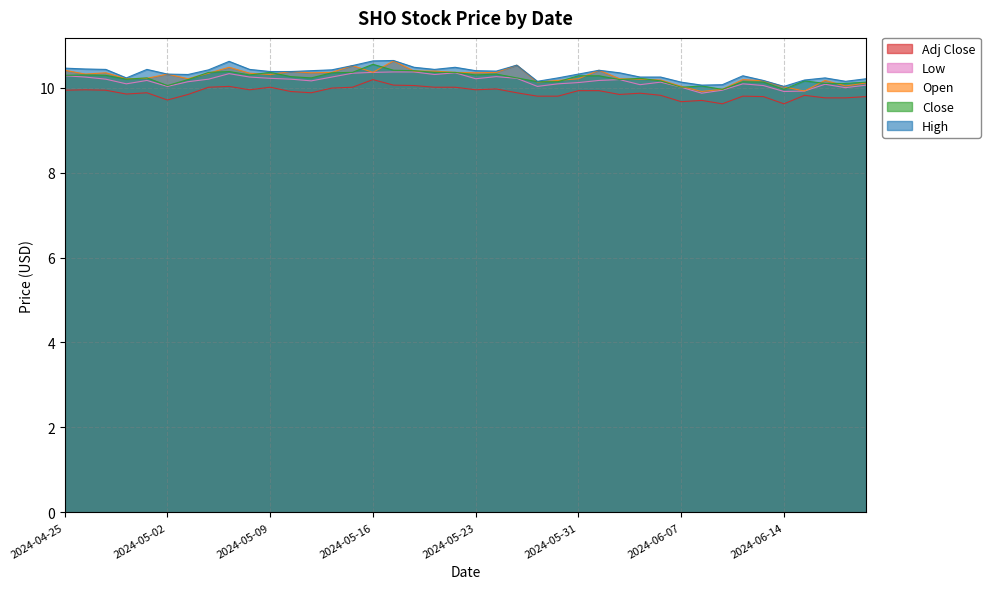

Does the chart have visible grid lines?

Yes